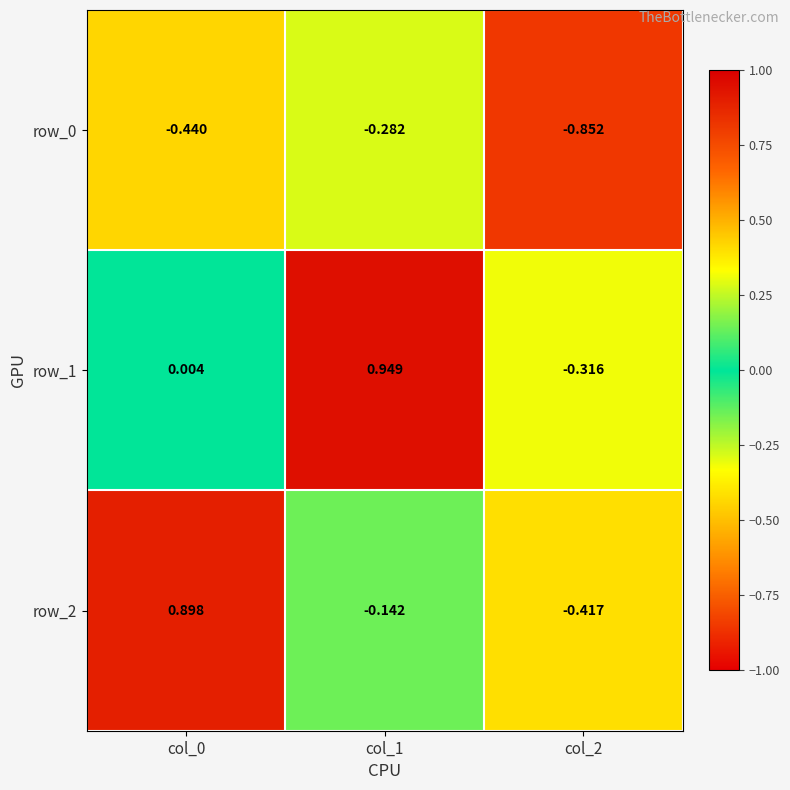

What is the sum of all row_1 values?

0.6